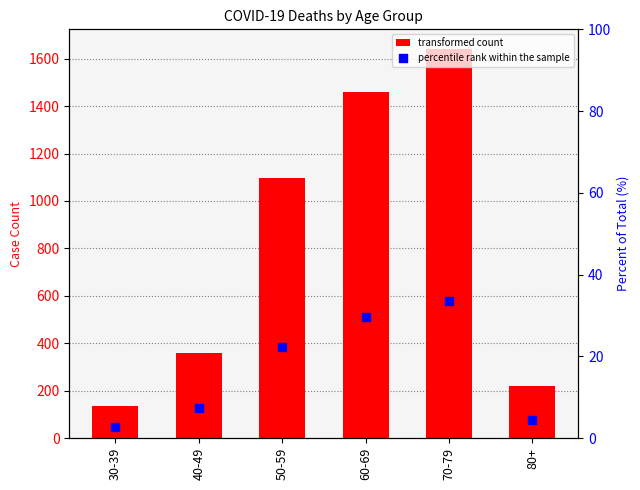

At how many categories does at least one series exceed 103?

6